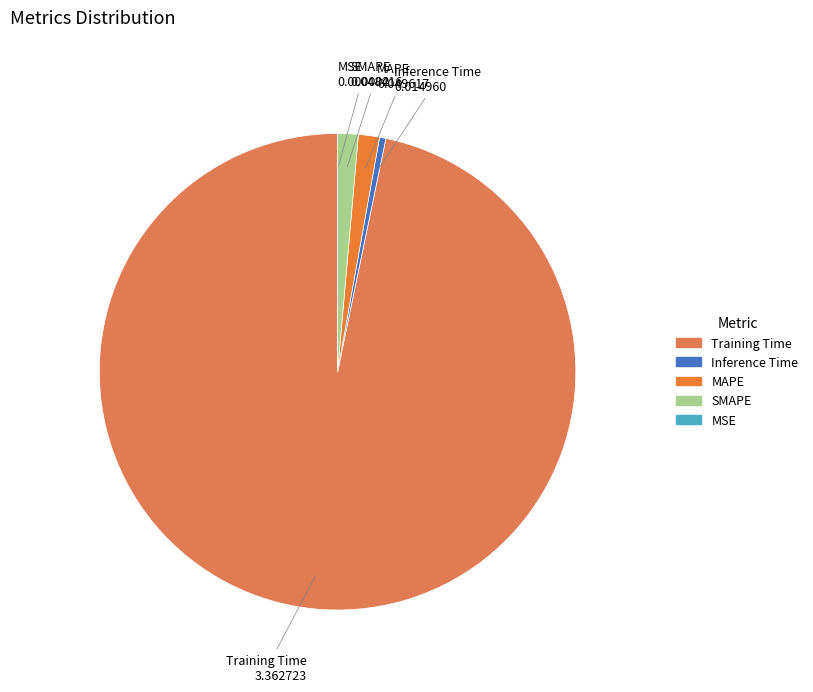

Is it true that SMAPE is 7% of the pie?

False